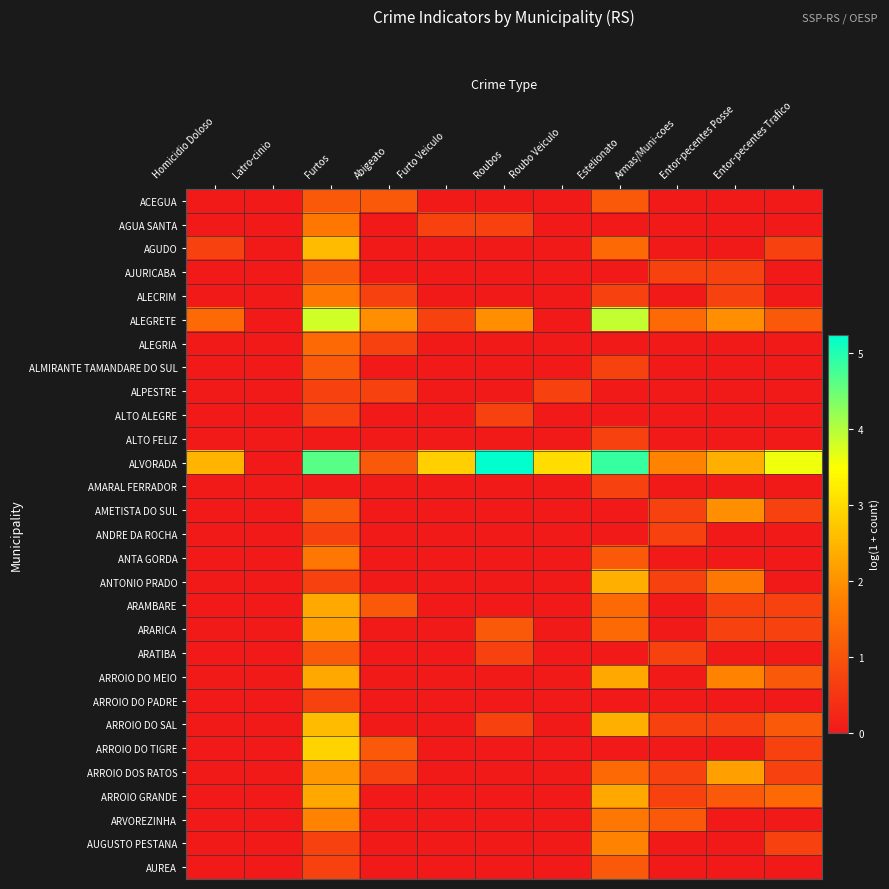

What is the spread (max minus min) of values at Roubos?

5.2